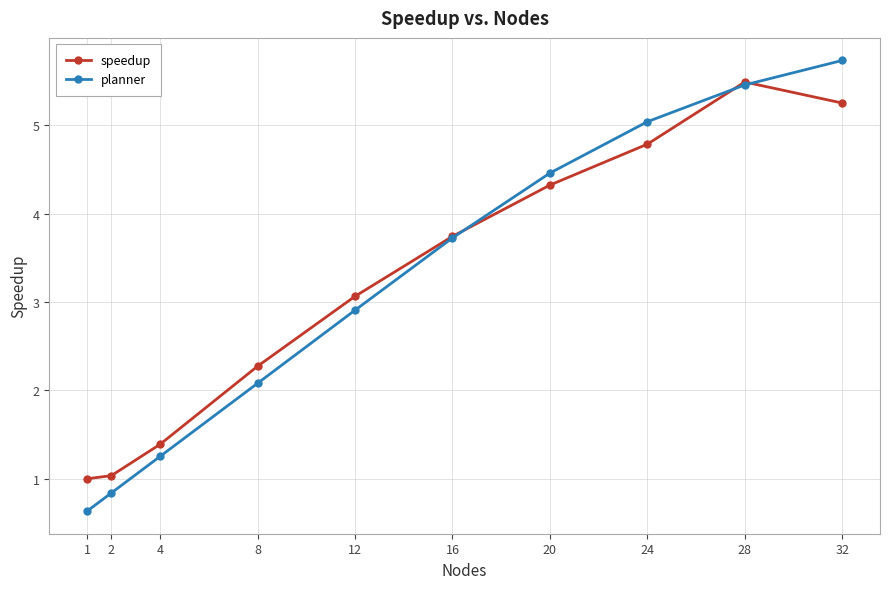

Reading left to right, extract all data points from this chart.

speedup: 1.0	1.0	1.4	2.3	3.1	3.7	4.3	4.8	5.5	5.3
planner: 0.6	0.8	1.3	2.1	2.9	3.7	4.5	5.0	5.5	5.7